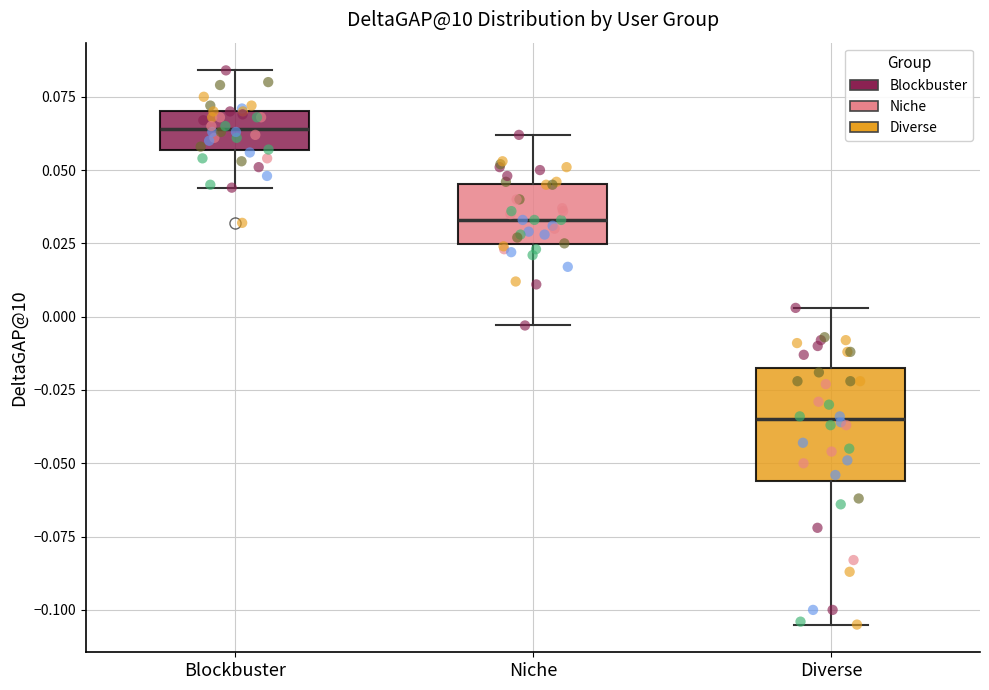

Where is the lower edge of the box for Blockbuster on the y-axis? The values are not printed on the chart, so give them approximately, as read against the axis.

0.055